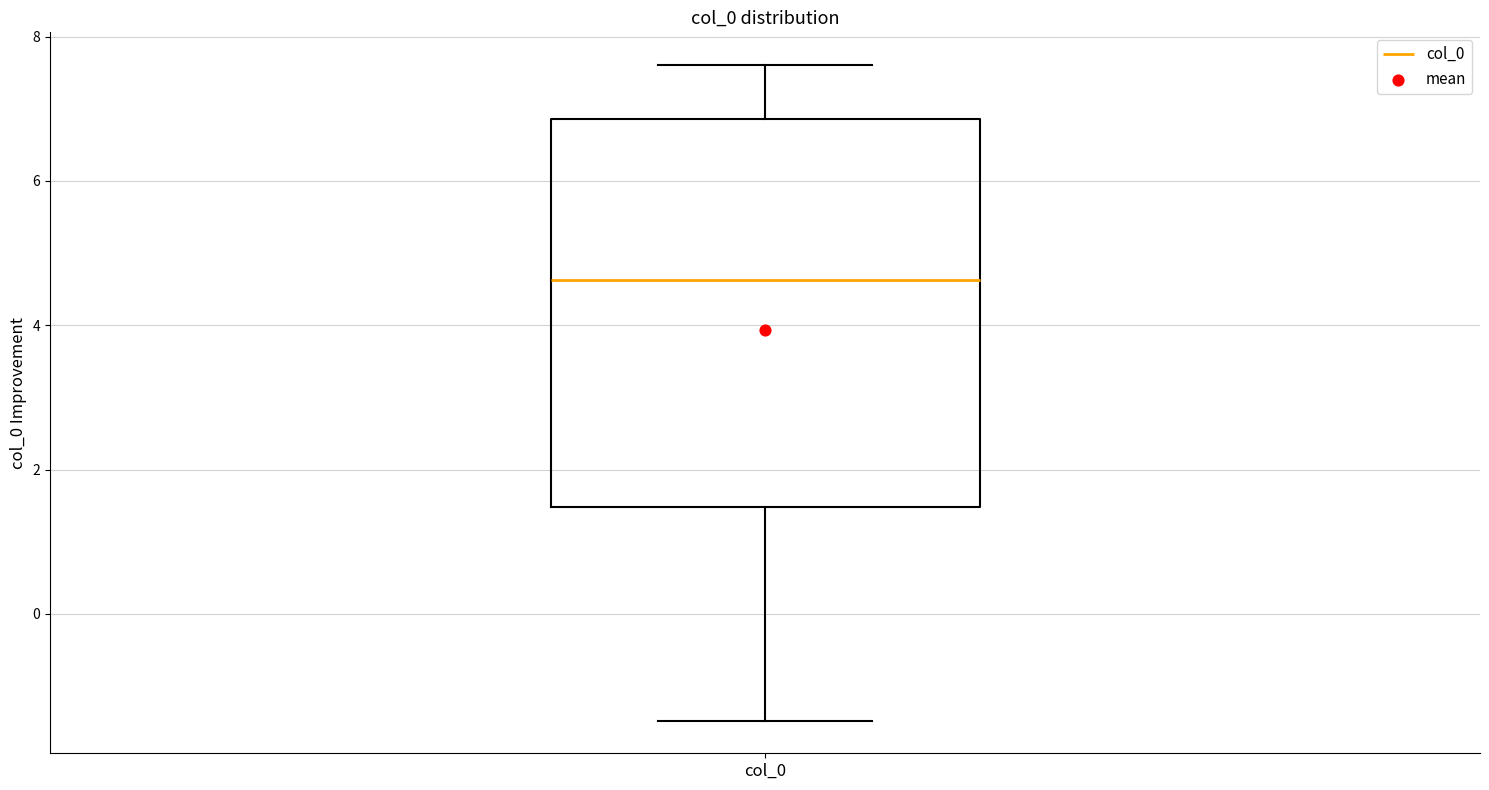

Where is the upper edge of the box for col_0 on the y-axis? The values are not printed on the chart, so give them approximately, as read against the axis.

6.8